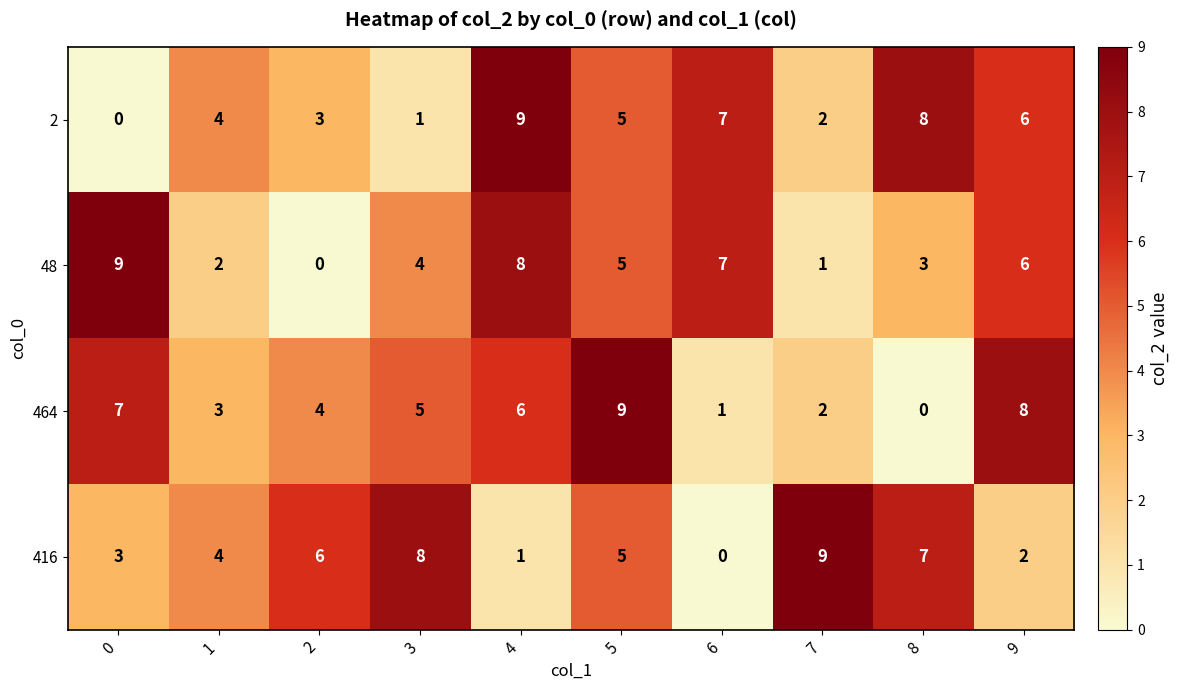

At how many categories does at least one series exceed 0?

10